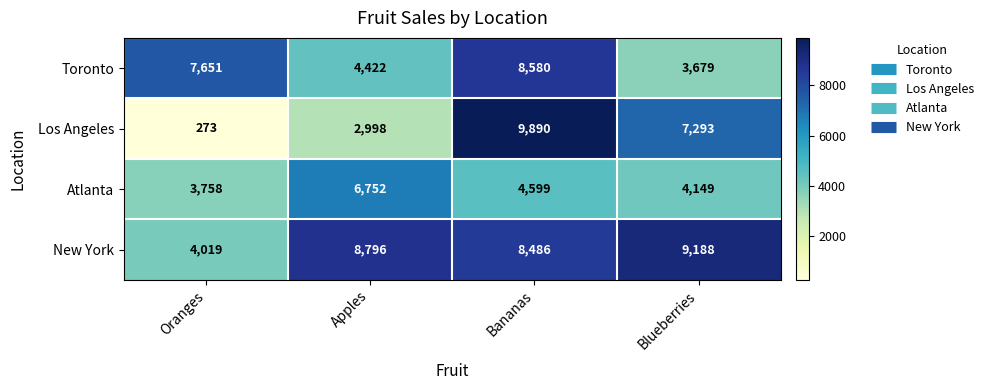

Which series has the largest total across all categories?

New York